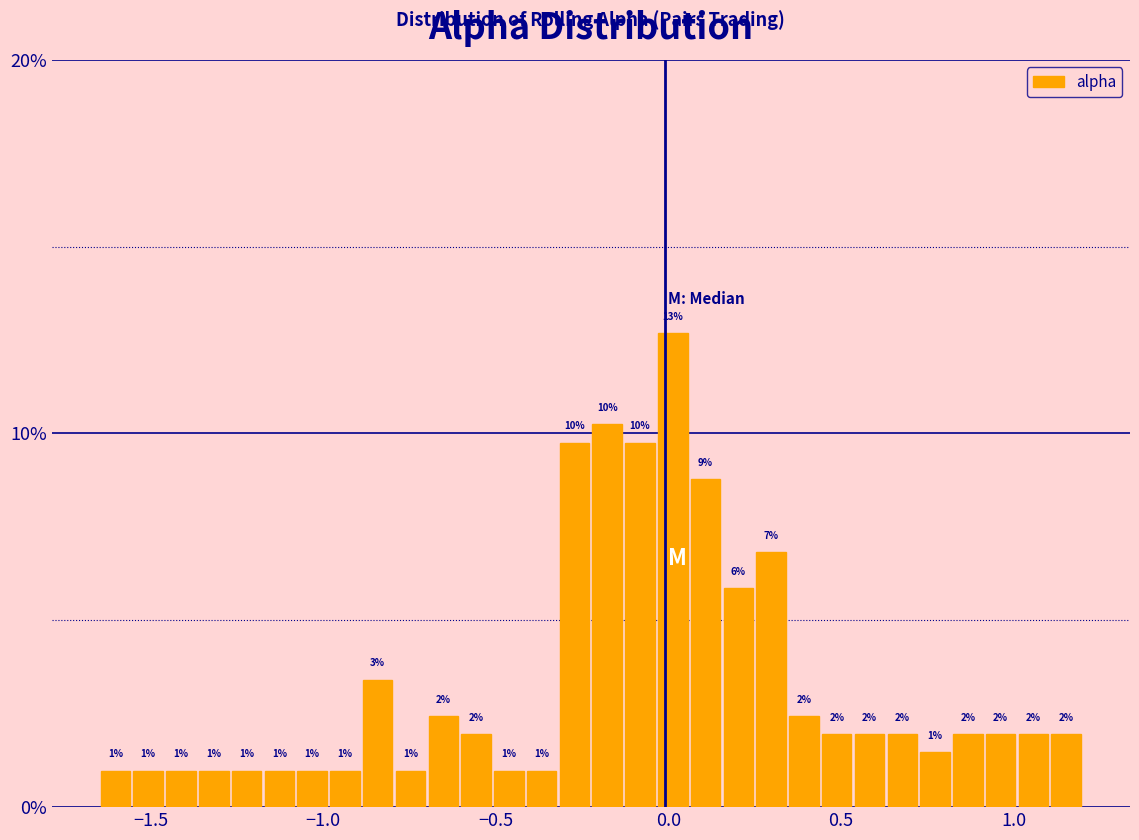

Read against the x-axis, roughly where is the centre of the tallest bar?

0.00